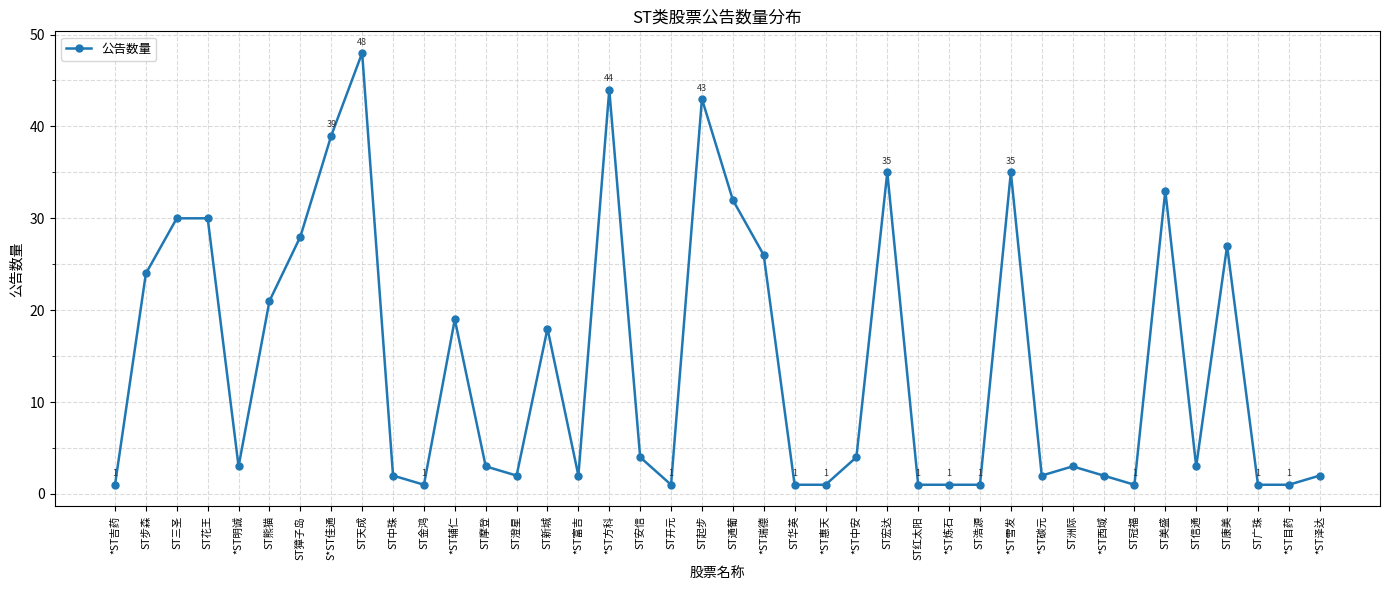

What position from the left is ST獐子岛?

7